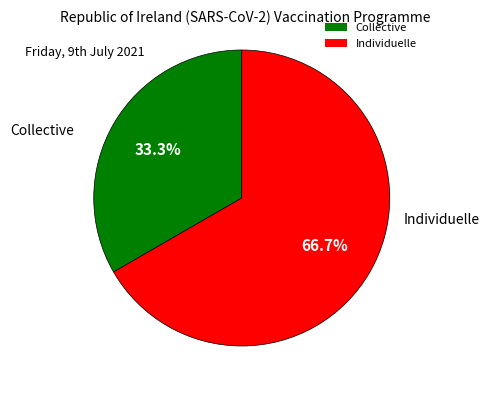

Which category accounts for the majority?

Individuelle